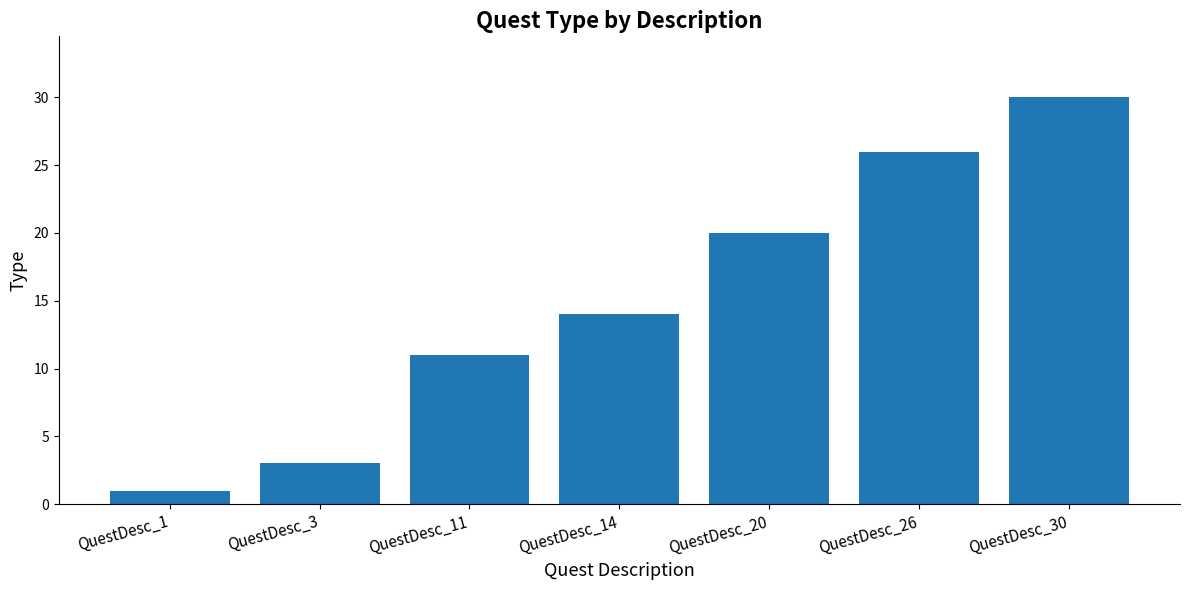

What is the change in value from QuestDesc_3 to QuestDesc_11?

+8